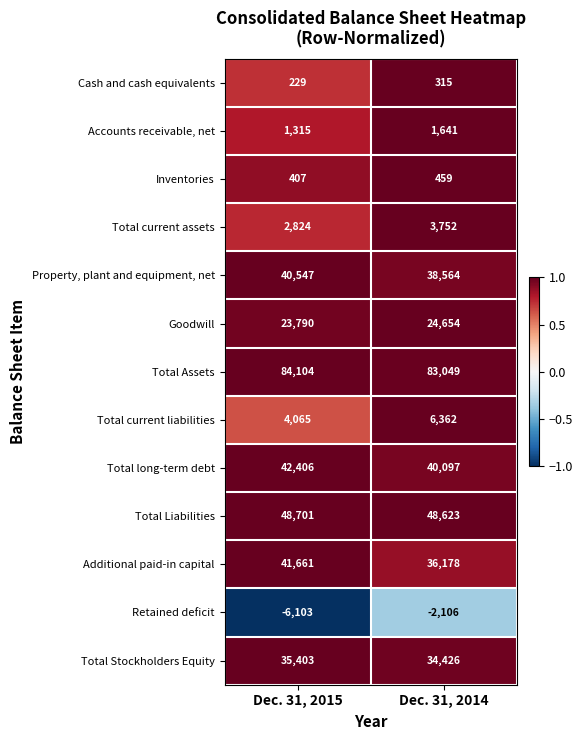

Is it true that Retained deficit equals -1213 at Dec. 31, 2014?

False